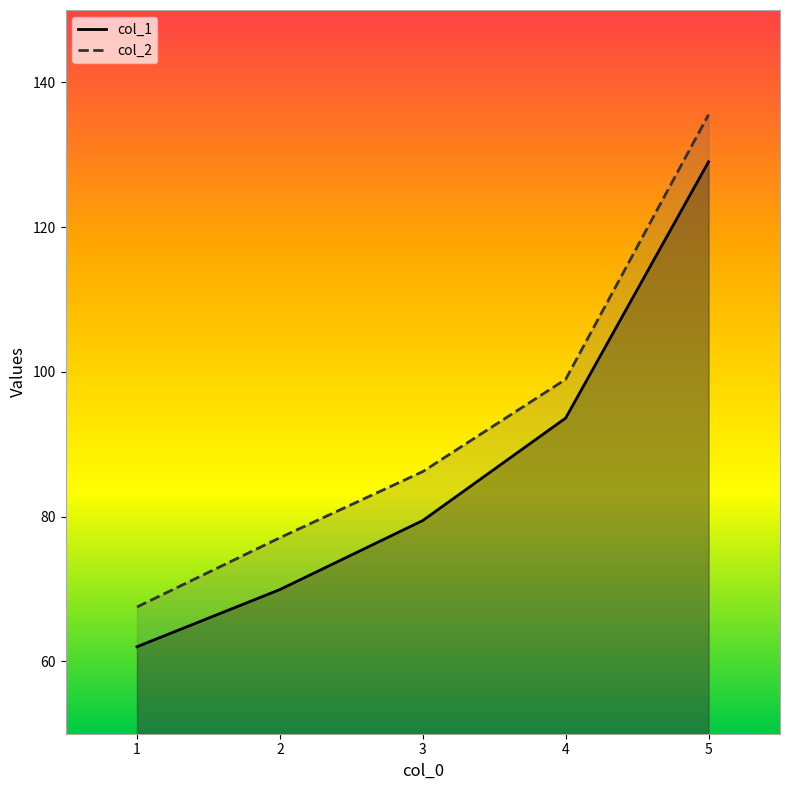

Rank the series by their average value, from highest to lowest.

col_2, col_1